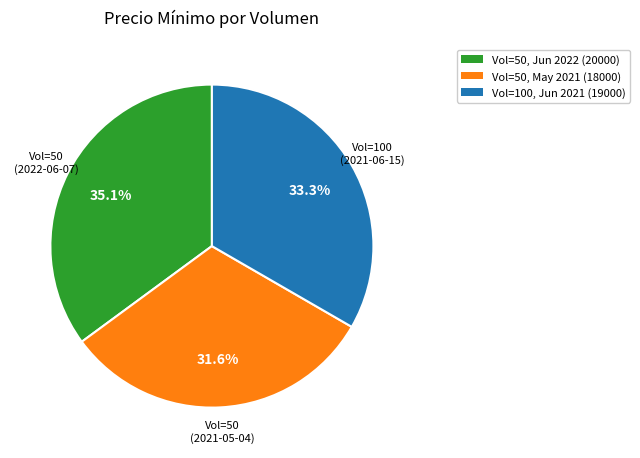

What percentage do Vol=50, Jun 2022 (20000) and Vol=50, May 2021 (18000) together represent?

66.7%